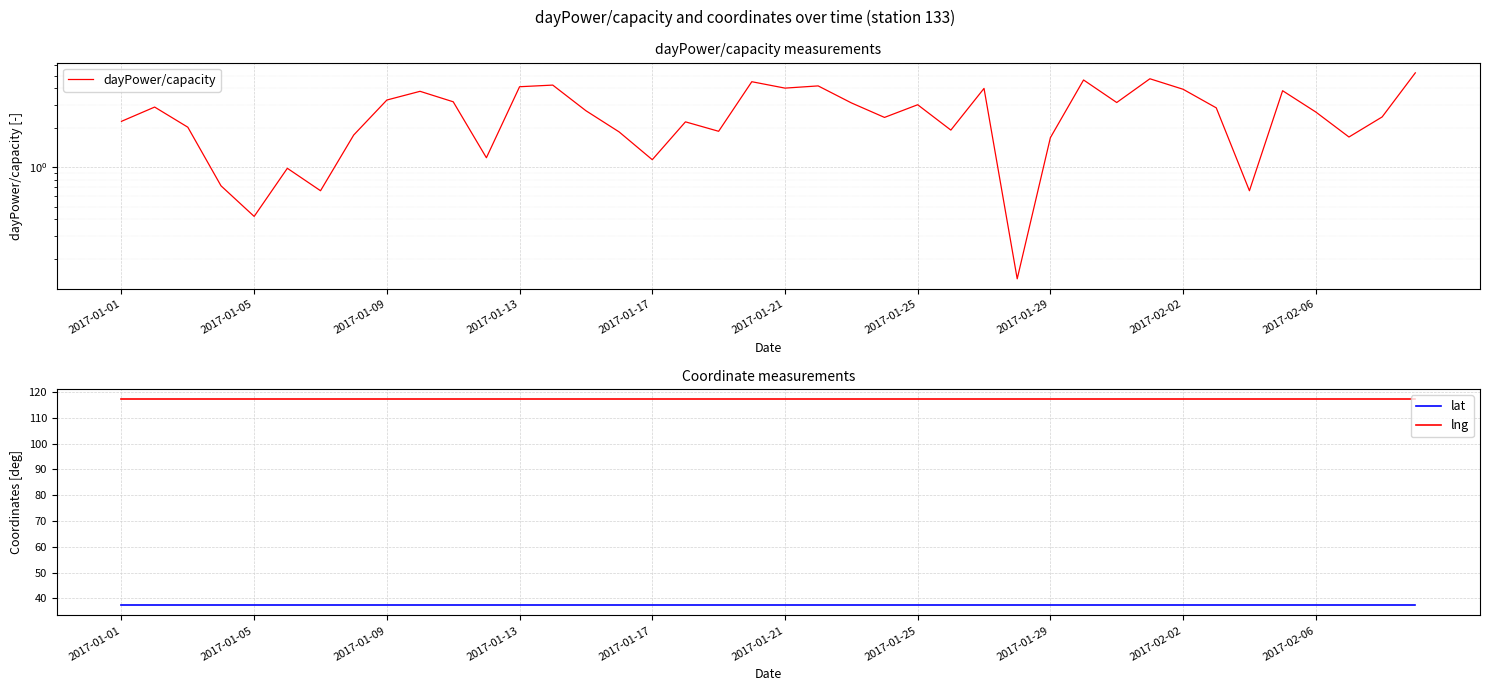

What is the maximum value shown in the chart?

117.2